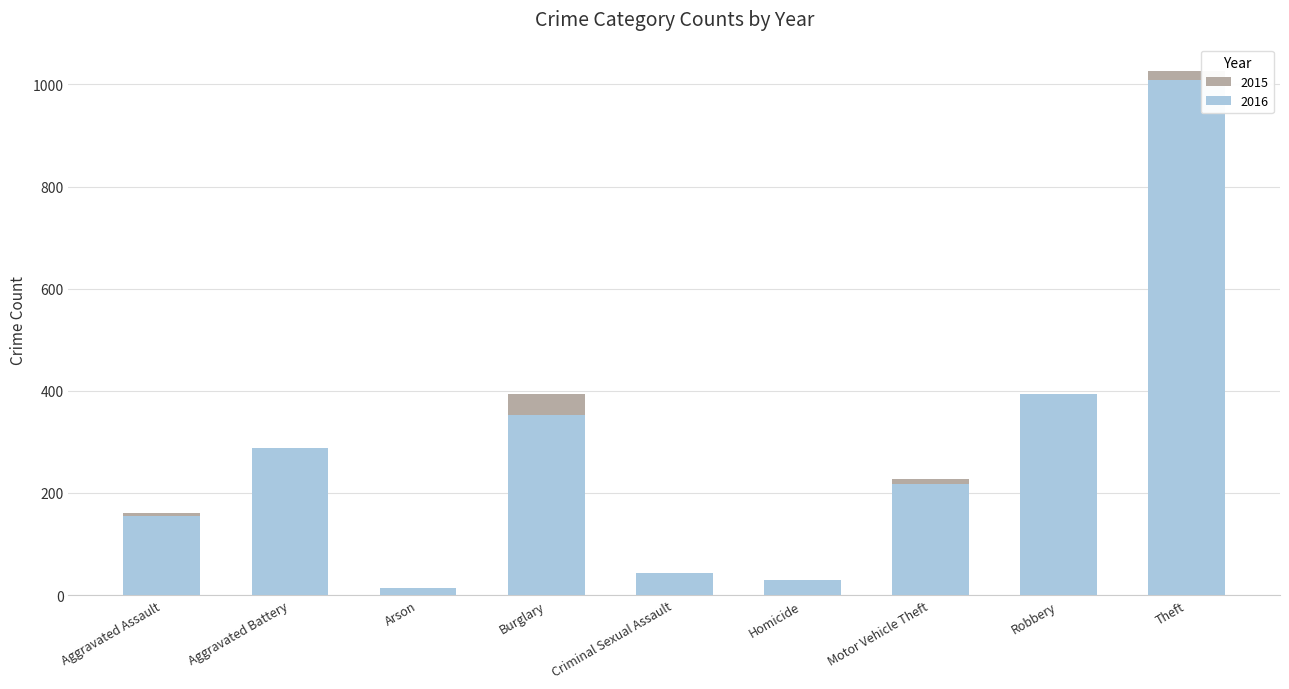

What is the label of the 3rd bar from the left?

Arson